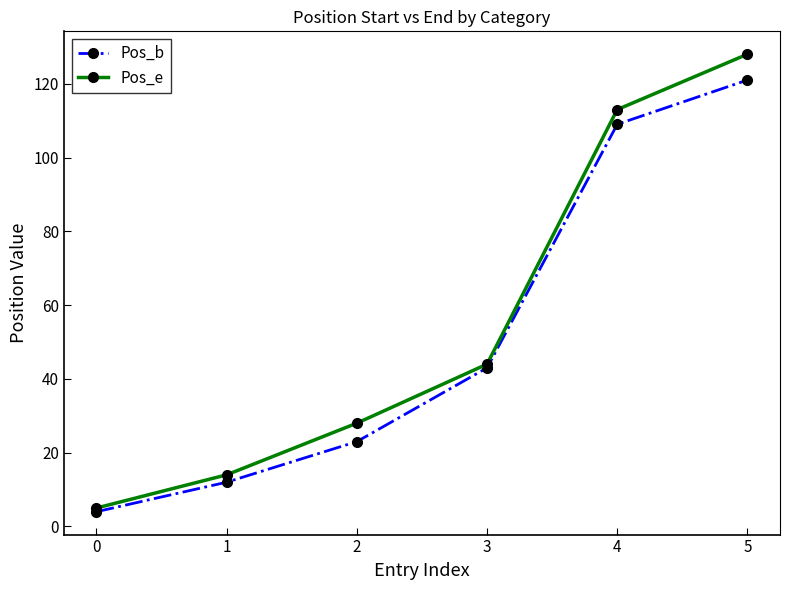

Rank the series by their maximum value, from lowest to highest.

Pos_b, Pos_e